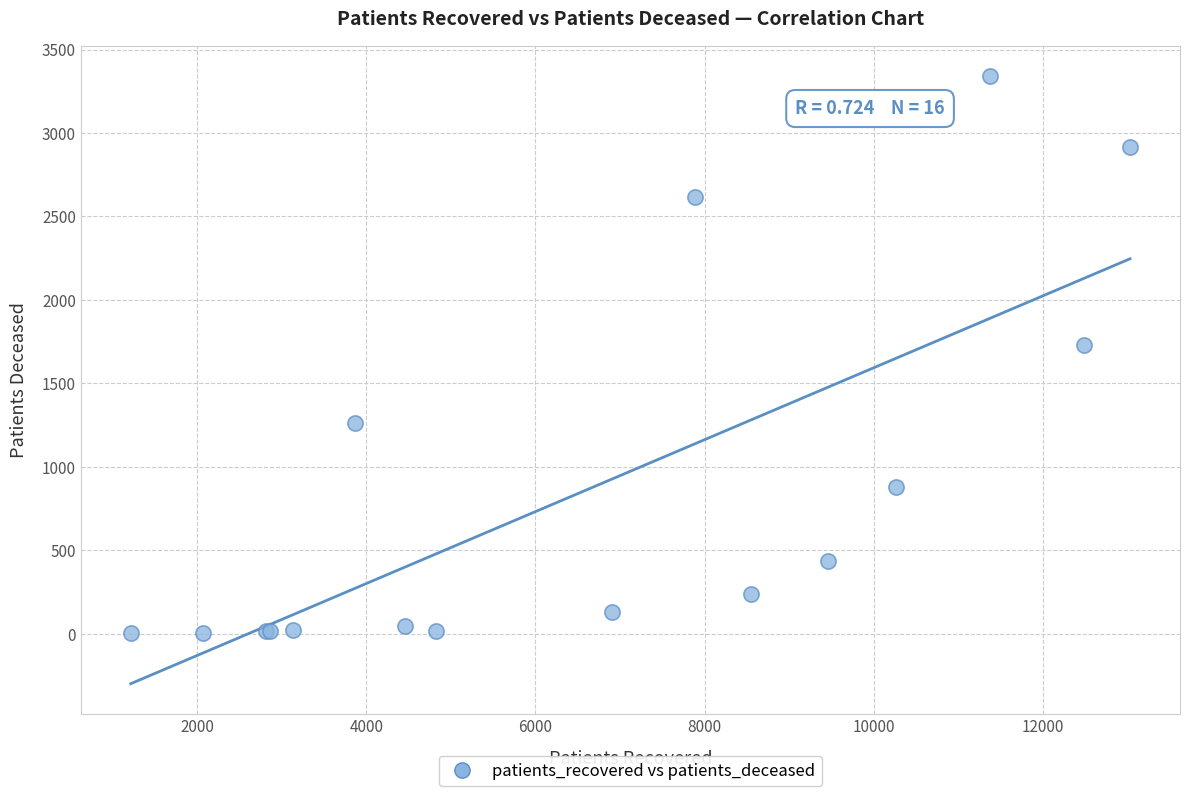

What Y value in the scatter plot is closest to 1672?

1731